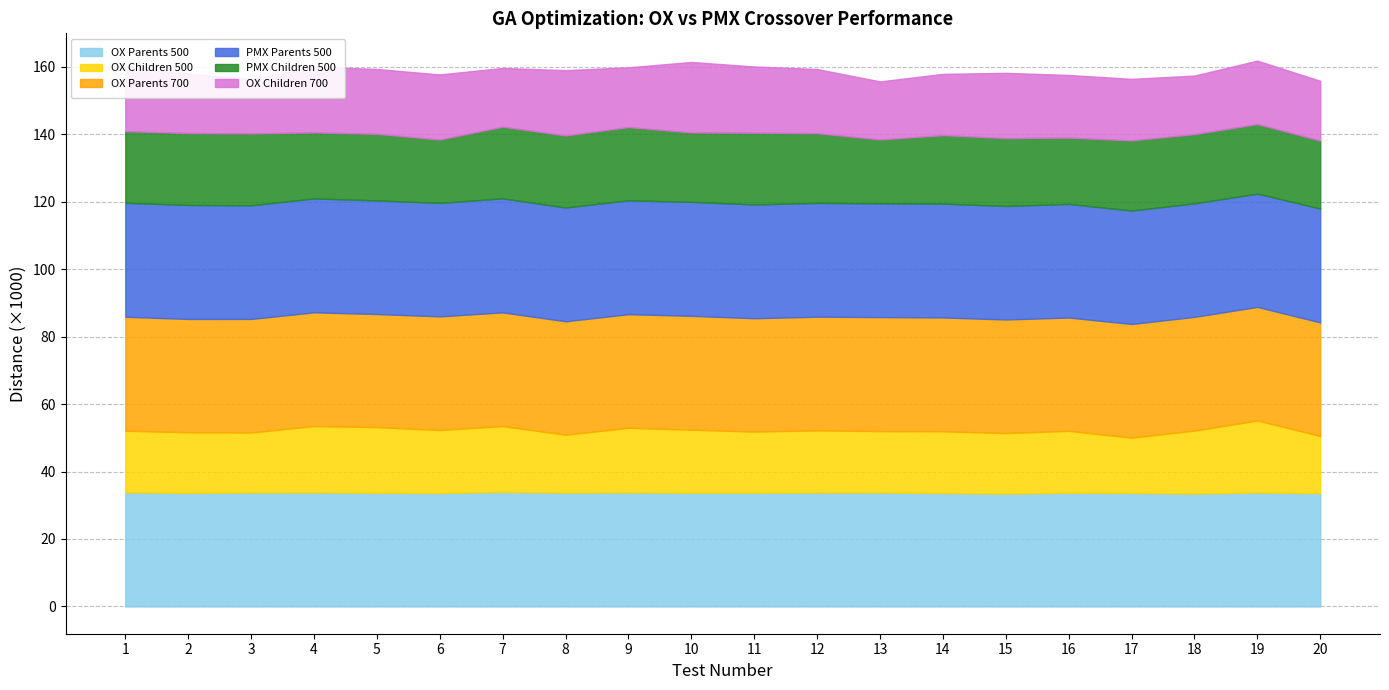

How many interior local peaks does the OX Parents 500 series have?

6